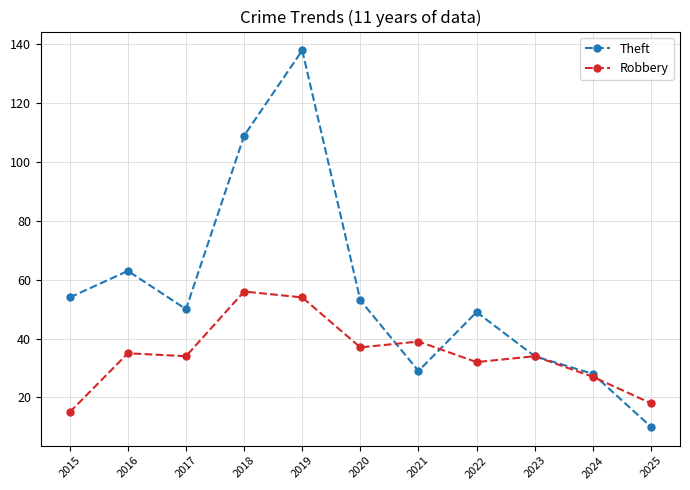

Read the Robbery value at 2023, to the nearest 5.

35